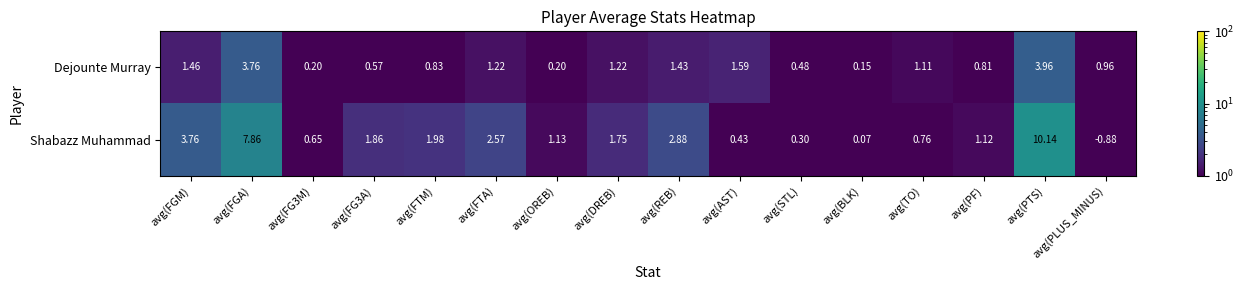

List the series in order of their peak value, lowest first.

Dejounte Murray, Shabazz Muhammad